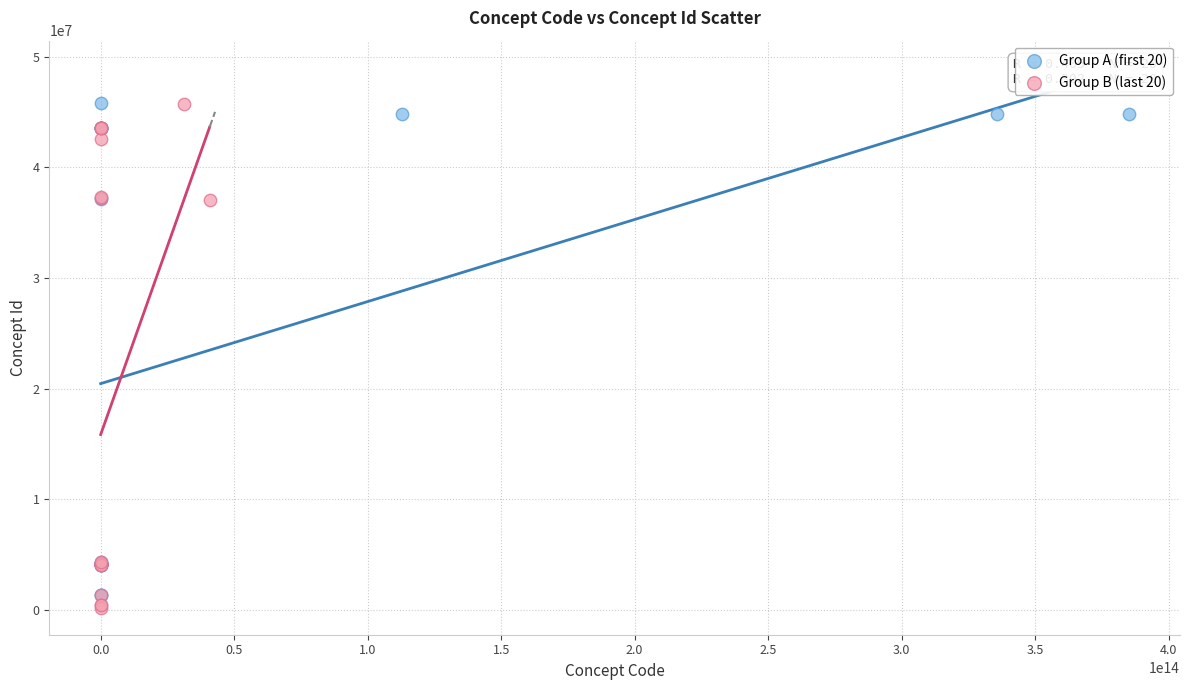

Which series reaches the minimum Y coordinate?

Group B (last 20)